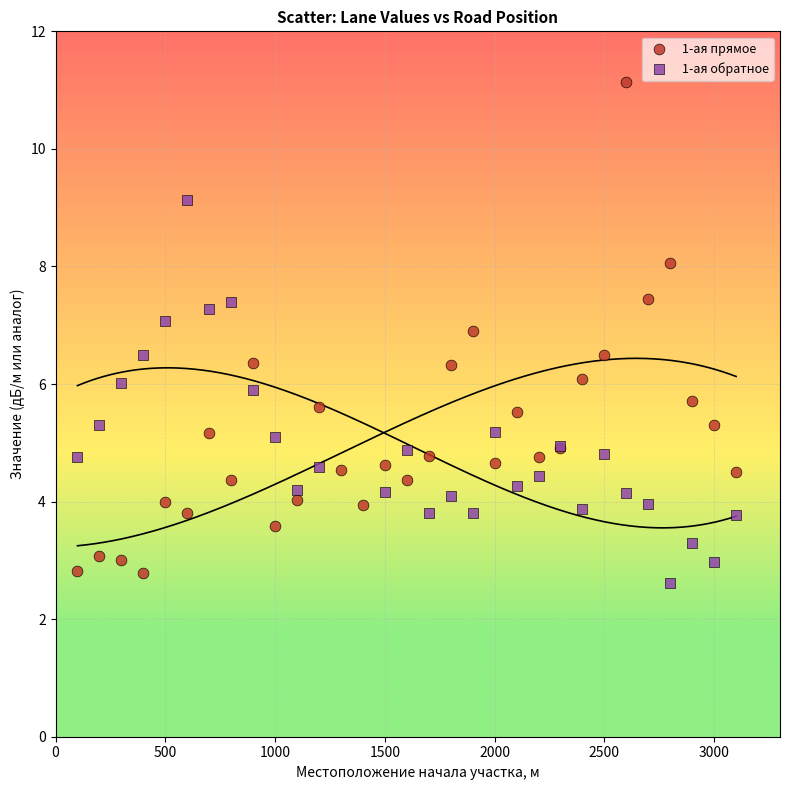

Which series contains the highest Y value?

1-ая прямое